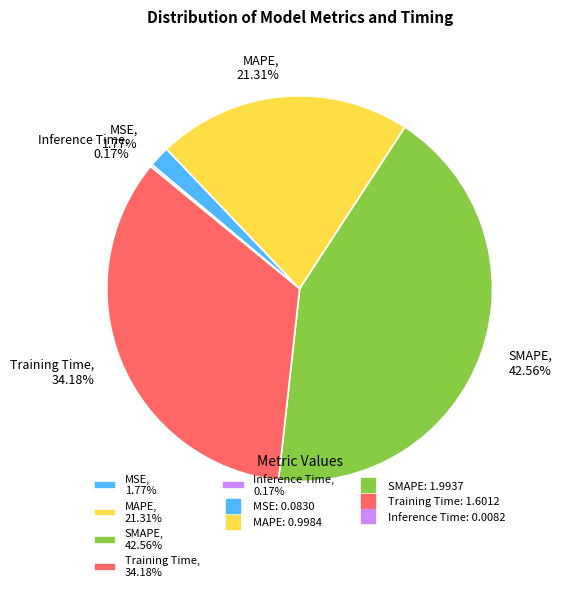

What is the largest slice in the pie chart?

SMAPE